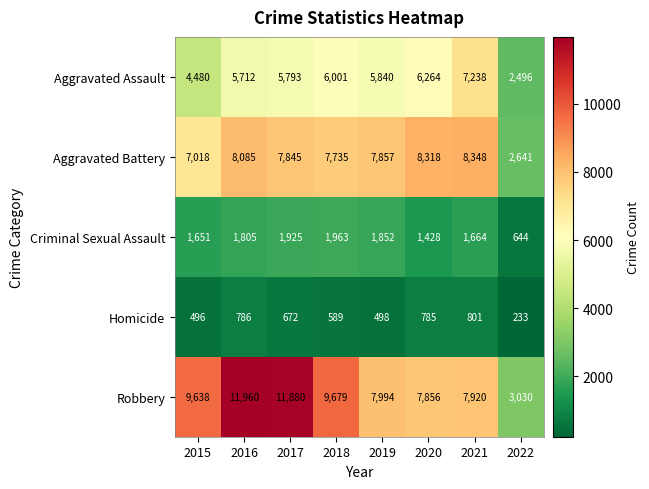

The value of Robbery at 2016 is 20745. True or false?

False